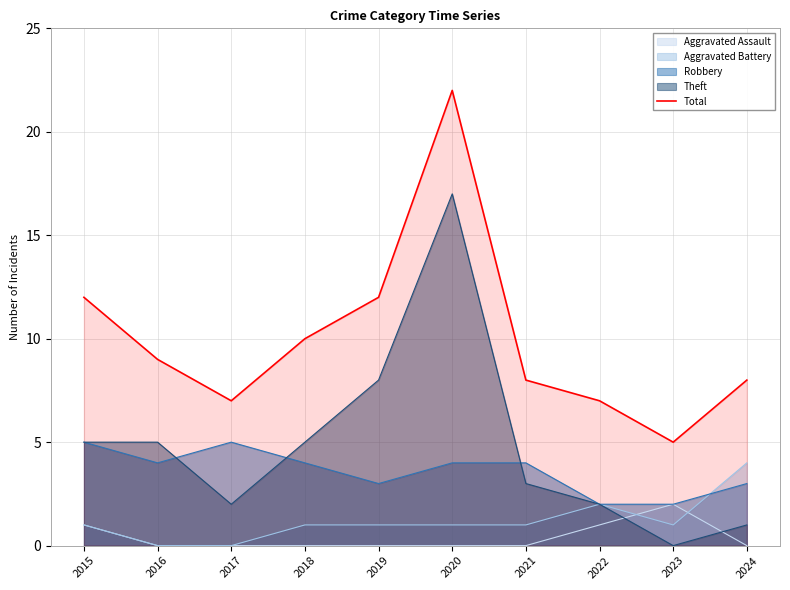

Read the value at 2021, to the nearest 5.

10